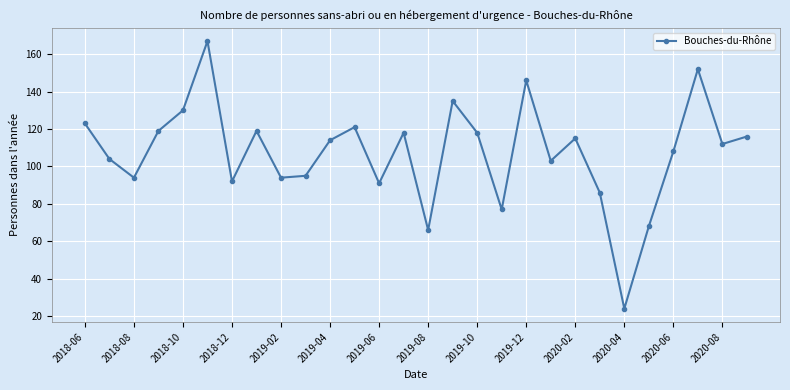

Reading left to right, transcribe all the data shown in this chart.

123	104	94	119	130	167	92	119	94	95	114	121	91	118	66	135	118	77	146	103	115	86	24	68	108	152	112	116